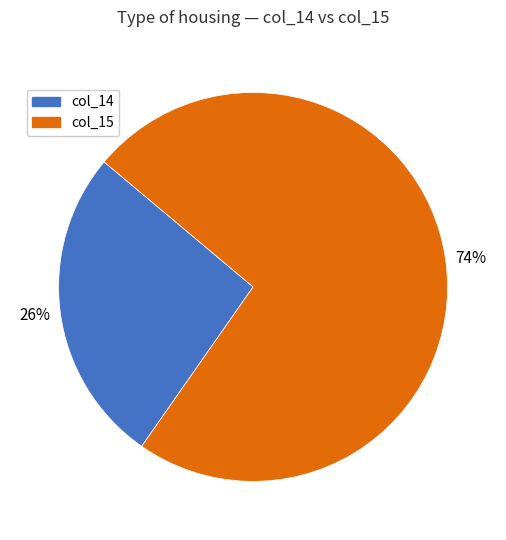

What is the ratio of the value at col_14 to the value at col_15?

0.4